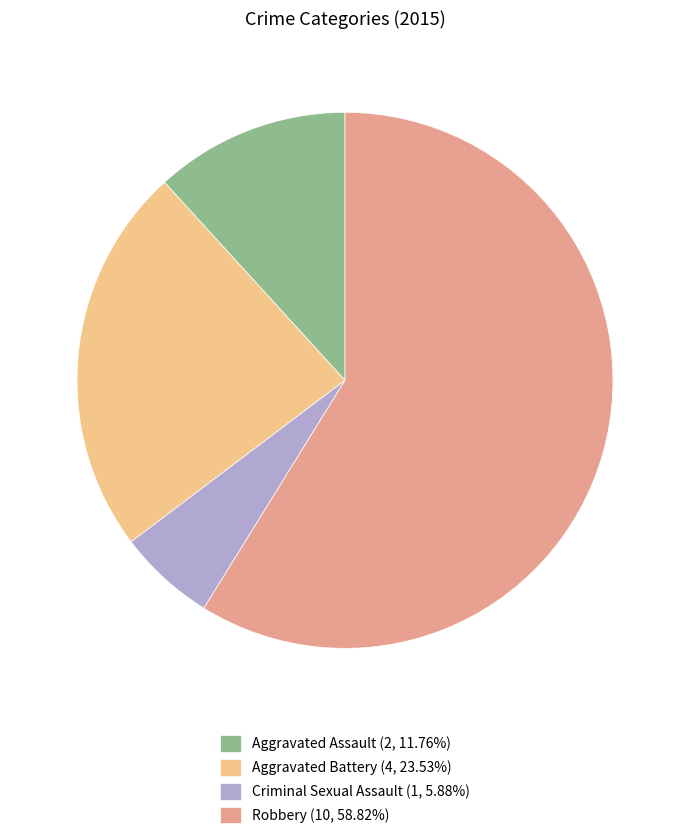

How many slices are in this pie chart?

4